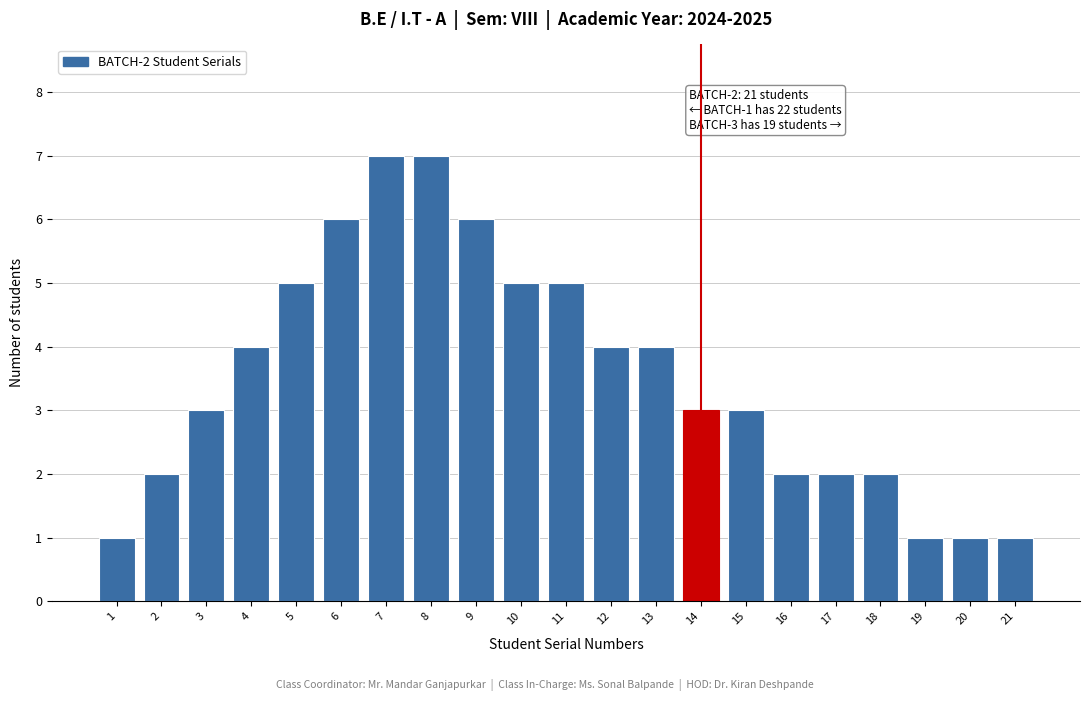

Reading left to right, transcribe all the data shown in this chart.

1=1	2=2	3=3	4=4	5=5	6=6	7=7	8=7	9=6	10=5	11=5	12=4	13=4	14=3	15=3	16=2	17=2	18=2	19=1	20=1	21=1